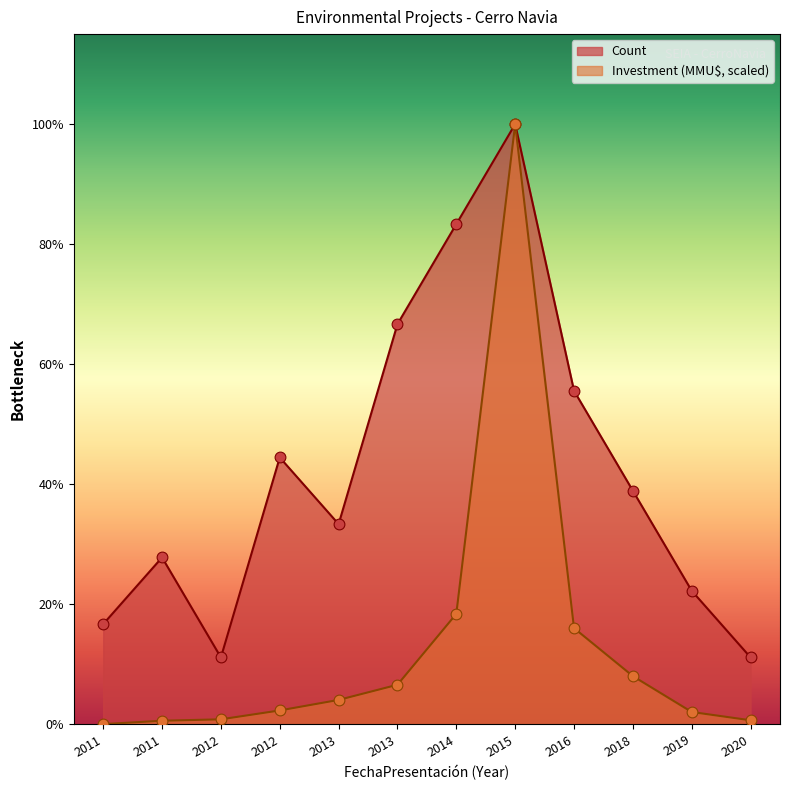

Is the value of Count at 2015 greater than the value of Investment (MMU$) at 2020?

Yes